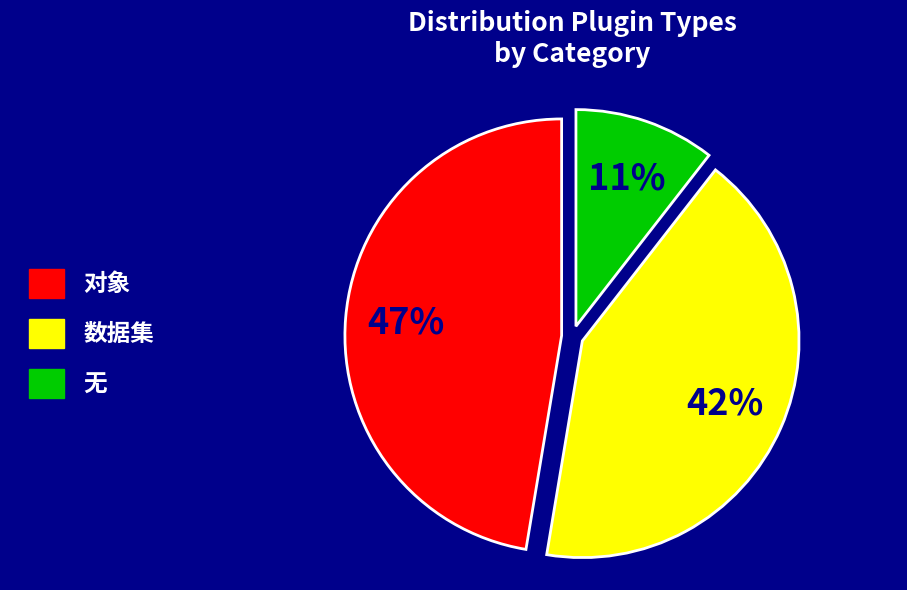

Which slice is the smallest?

无